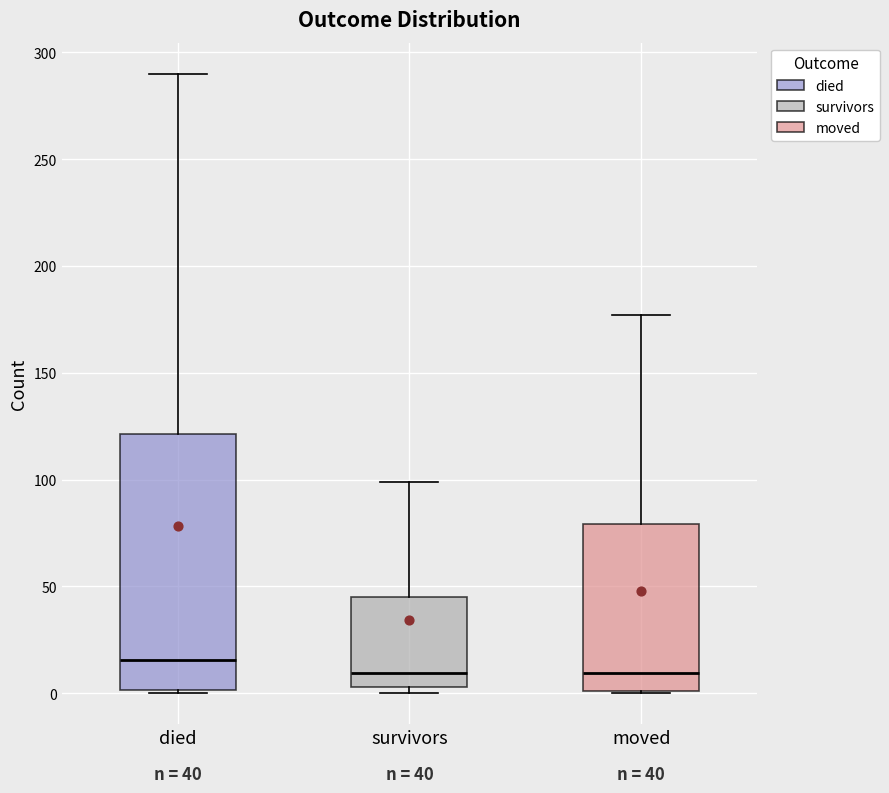

Which box is the tallest, from its lower edge to its upper edge?

died